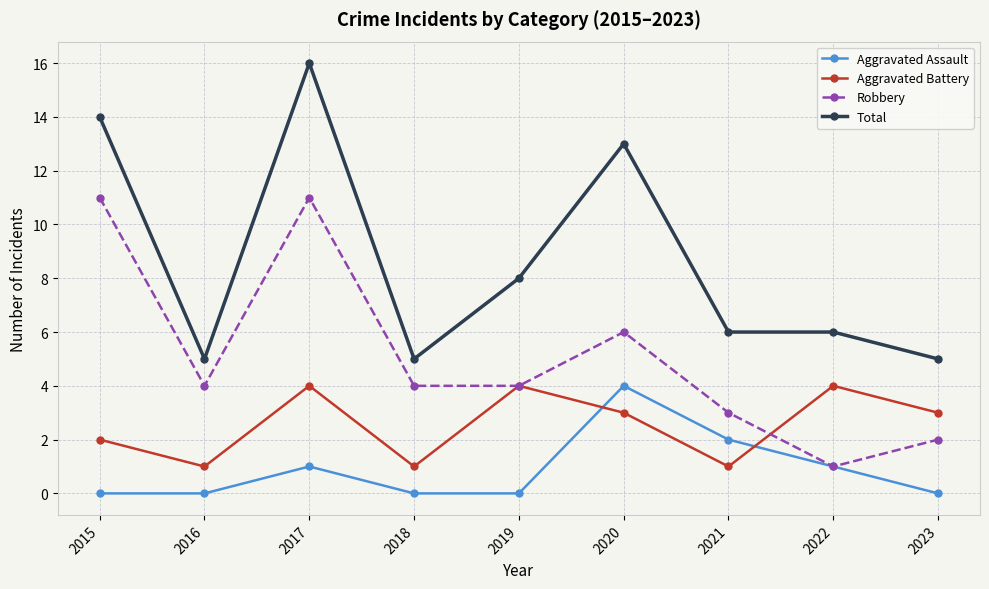

Which series changed the most between 2021 and 2022?

Aggravated Battery